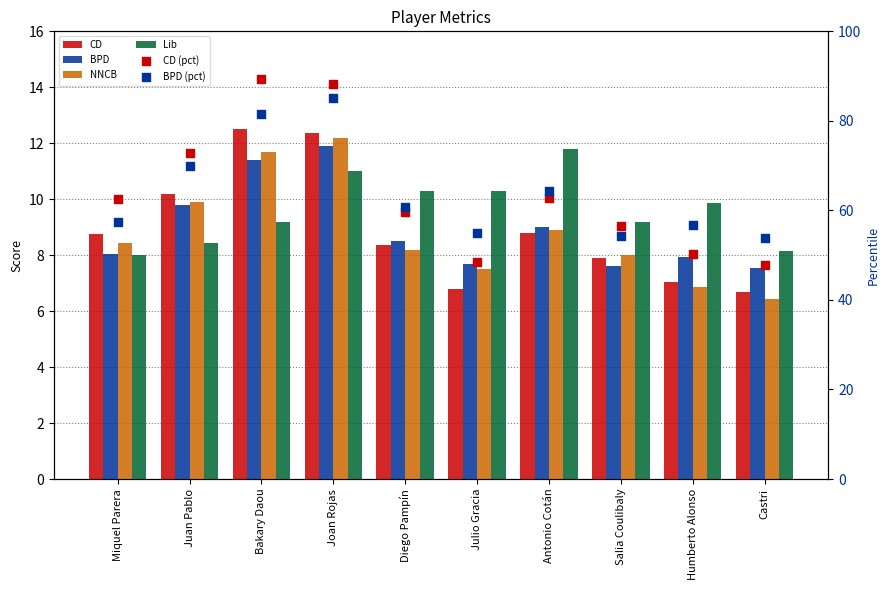

At how many categories does at least one series exceed 69?

3